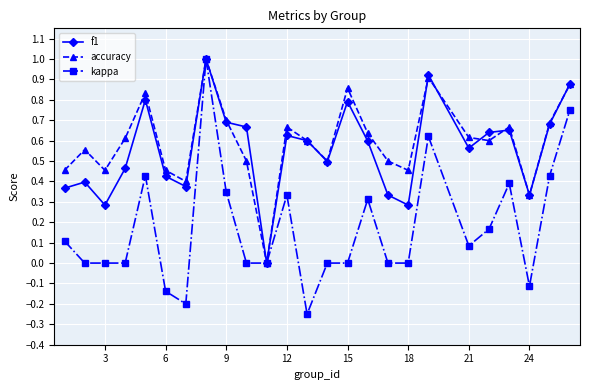

What is the highest value of the kappa series?

1.0